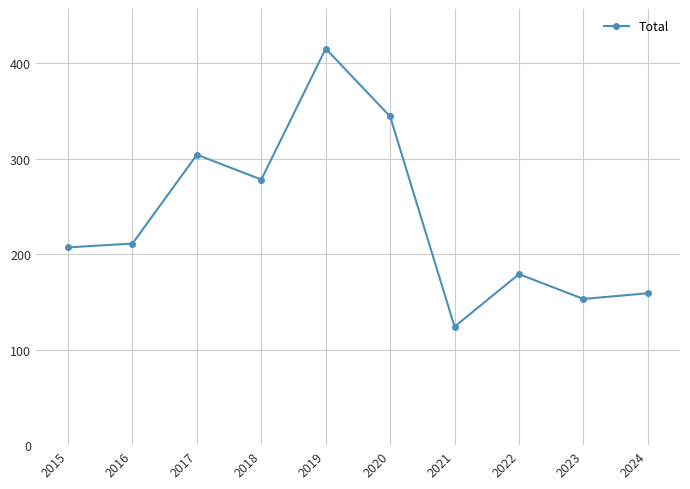

At which category does the data reach its first local peak?

2017